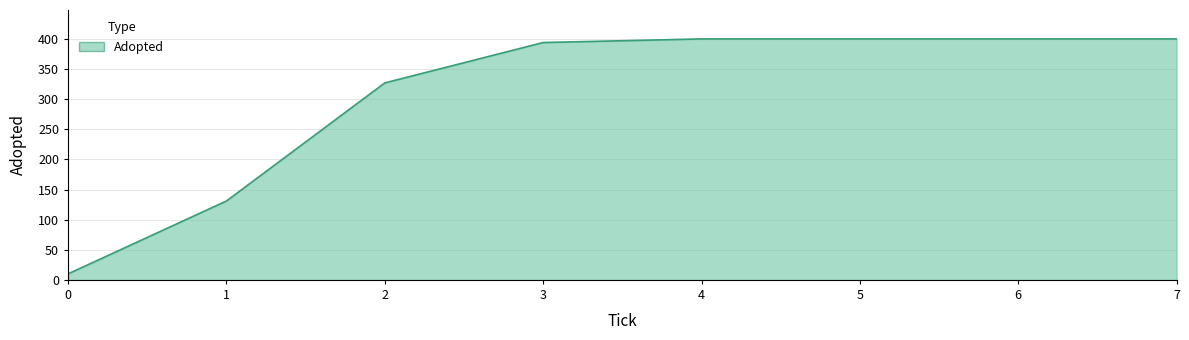

What is the sum of all values?

2462